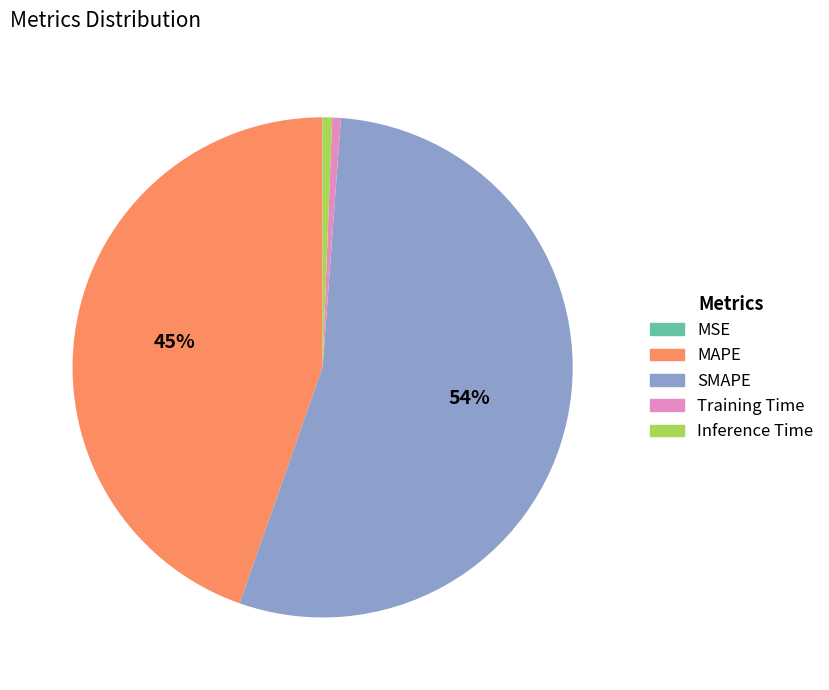

To the nearest percent, what is the average slice percentage?

20%